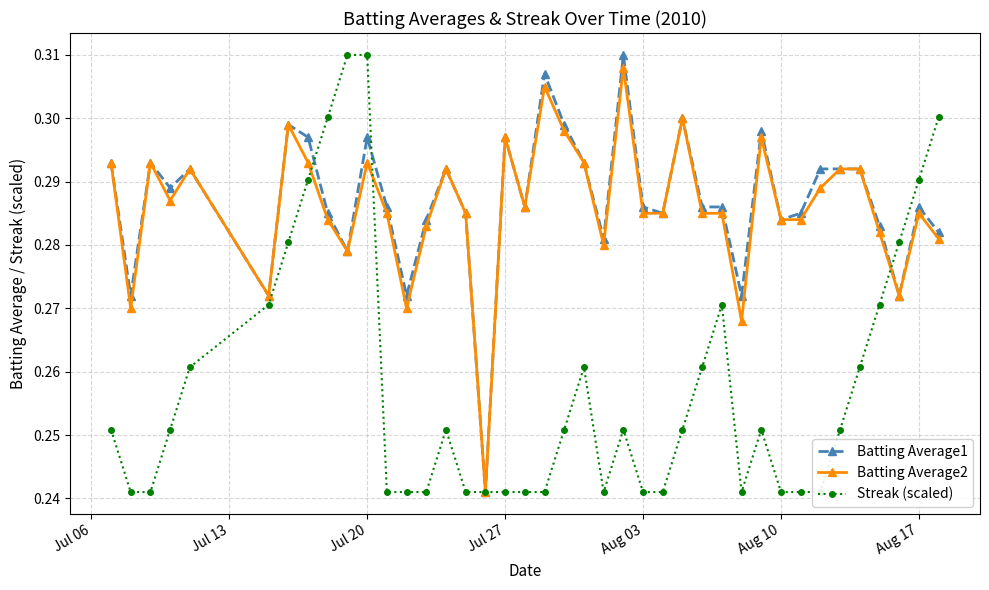

How many intersections are there between Streak (scaled) and Batting Average2?

3